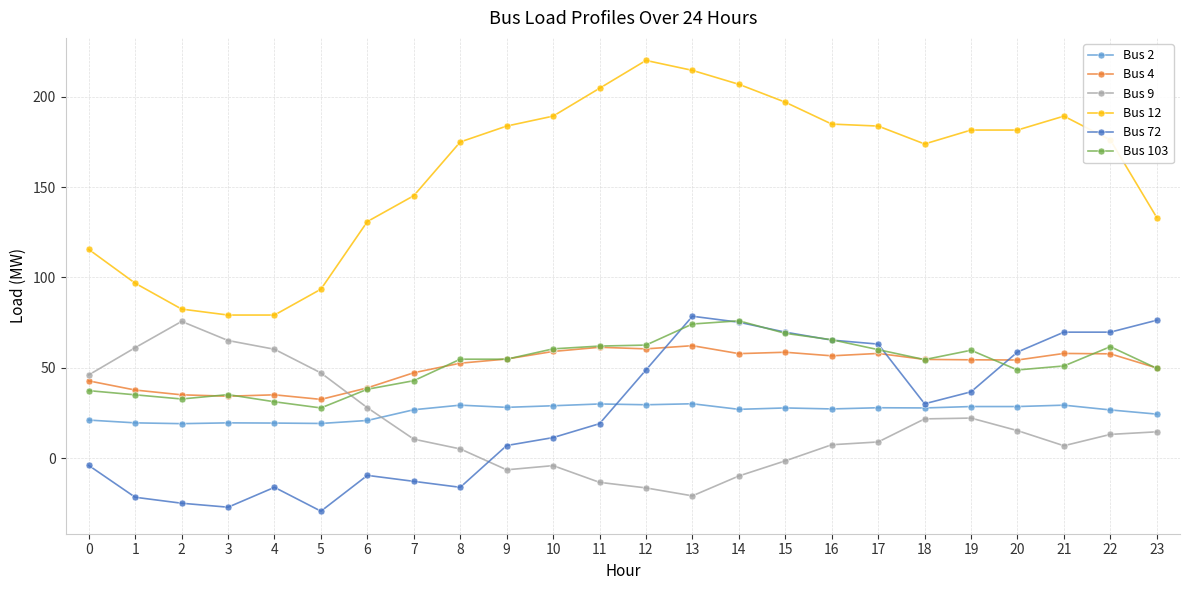

What is the total value across all series at 22?

405.1